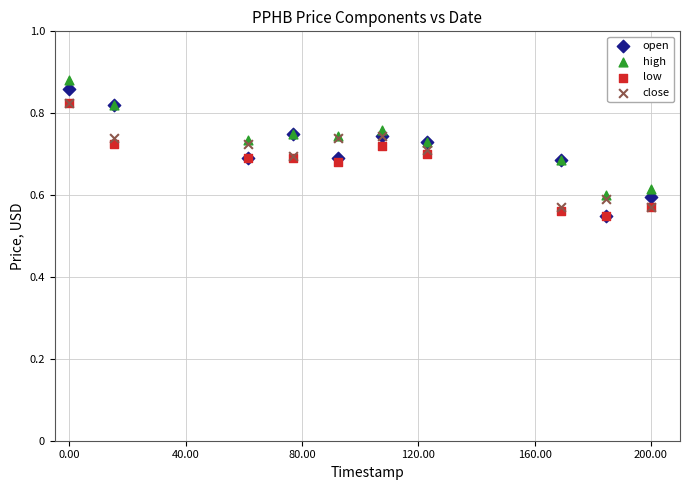

What are all the series names shown in the legend?

open, high, low, close